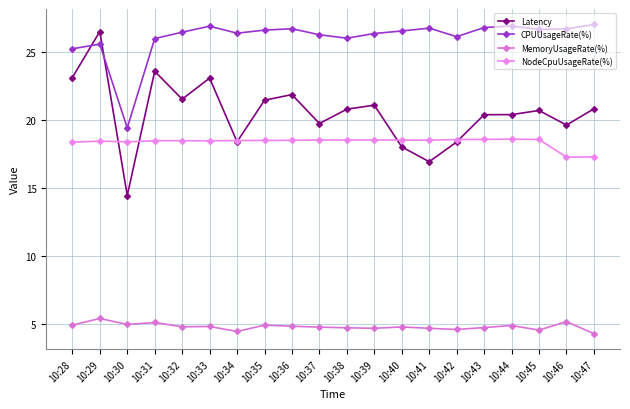

How many lines are shown in the chart?

4